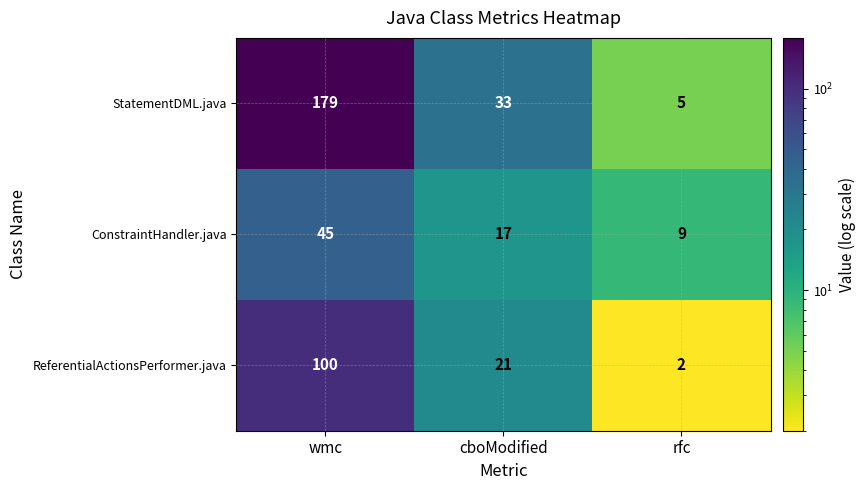

Rank the series by their average value, from highest to lowest.

StatementDML.java, ReferentialActionsPerformer.java, ConstraintHandler.java